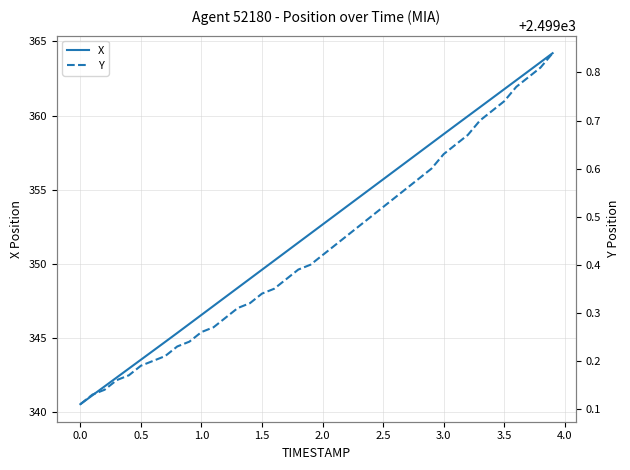

What is the minimum value for X?

340.5